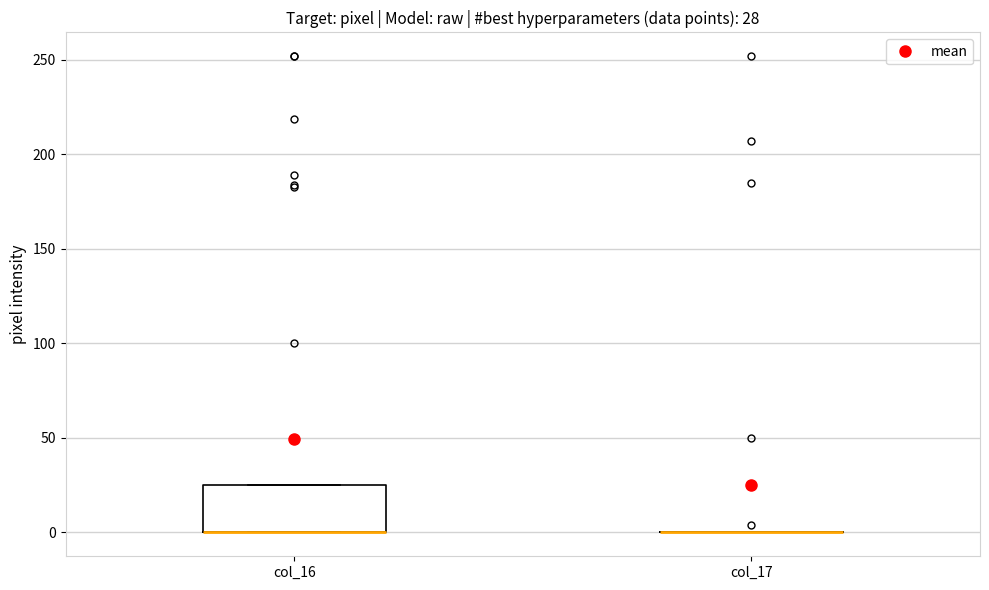

Comparing the boxes themselves (not the whiskers), which one is the tallest?

col_16